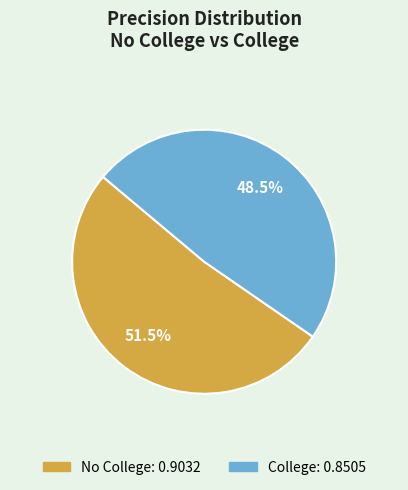

Which slice is the smallest?

College